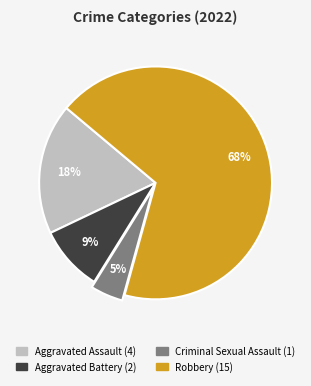

Approximately how many times larger is the value at Aggravated Battery compared to Aggravated Assault?

0.5